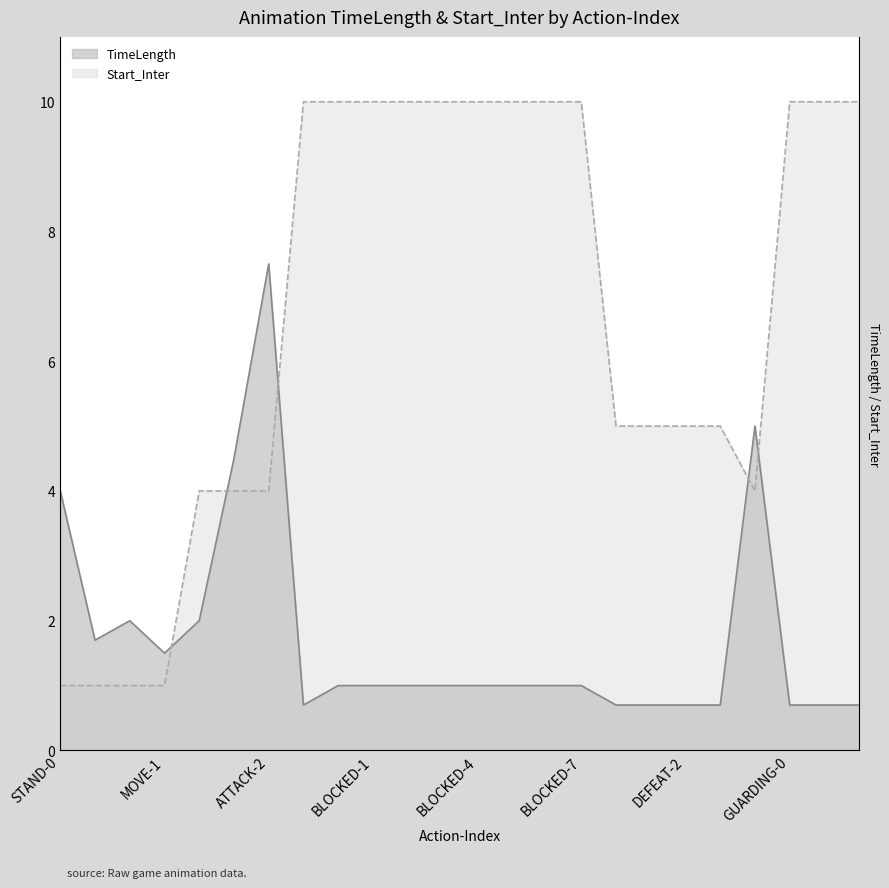

What is the sum of the Start_Inter values at BLOCKING-0 and ATTACK-1?

14.0